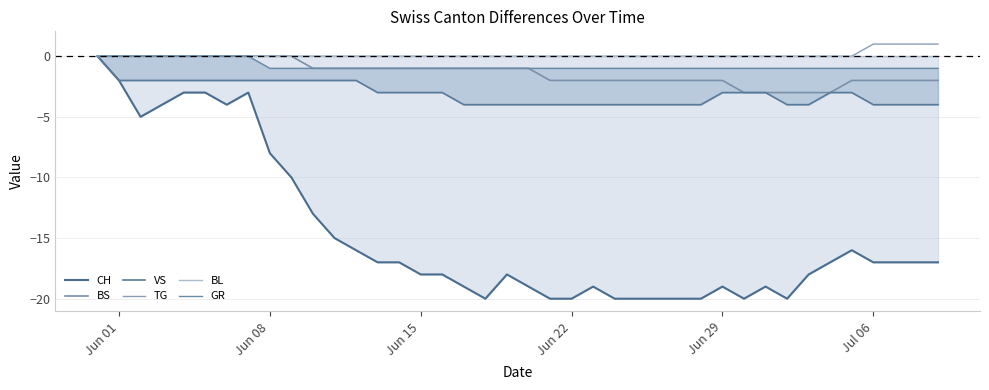

How many lines are shown in the chart?

6